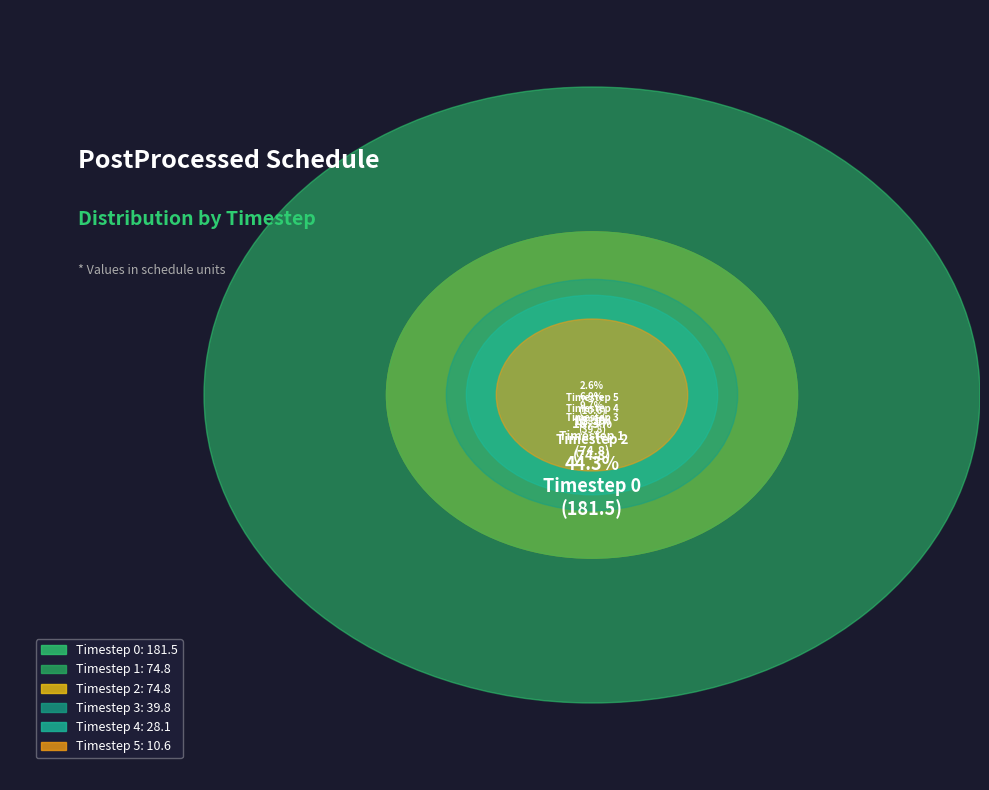

Rank the categories by value from lowest to highest.

Timestep 5, Timestep 4, Timestep 3, Timestep 1, Timestep 2, Timestep 0